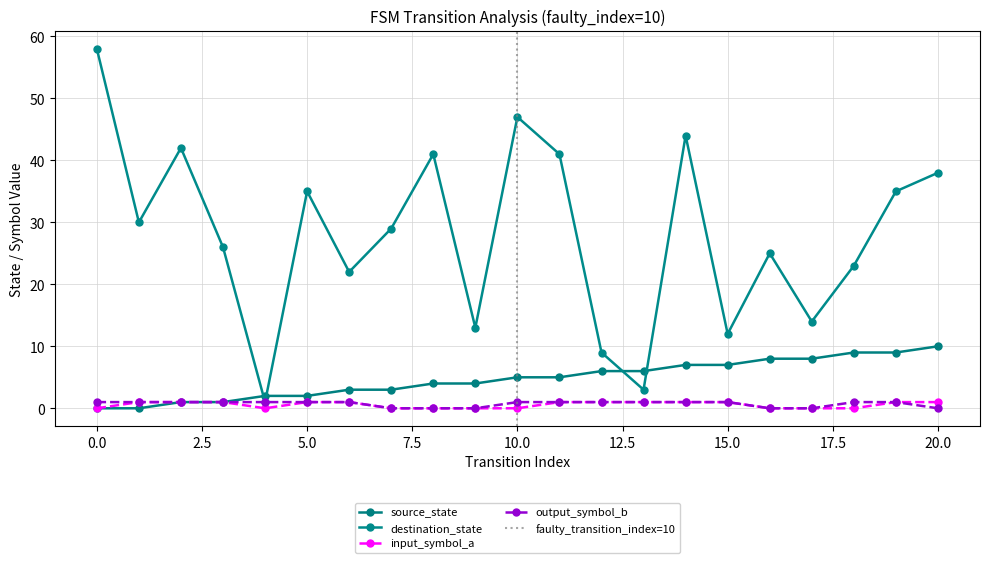

List the series in order of their peak value, highest first.

destination_state, source_state, input_symbol_a, output_symbol_b